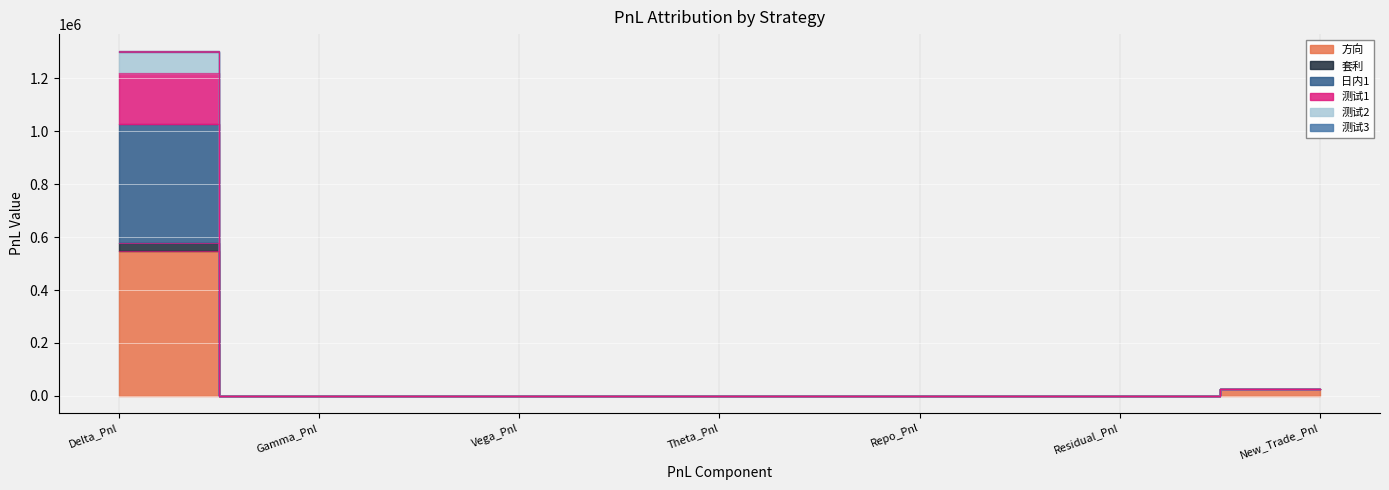

What are all the series names shown in the legend?

方向, 套利, 日内1, 测试1, 测试2, 测试3